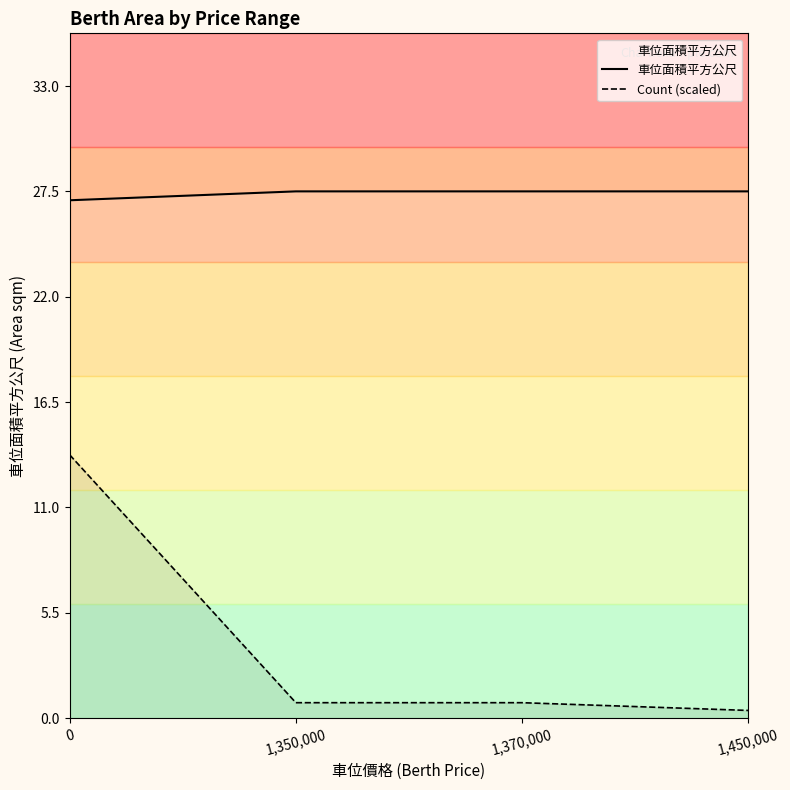

True or false: Count (scaled) and 車位面積平方公尺 cross at least once.

False